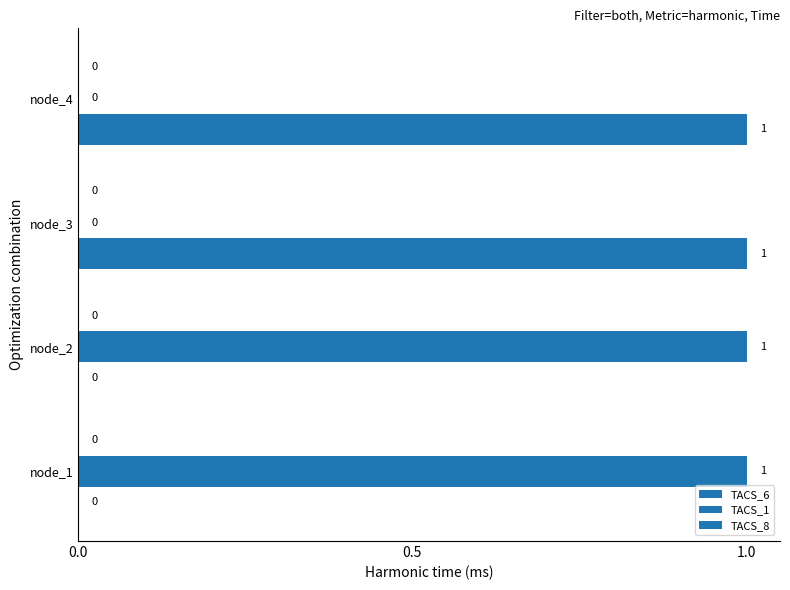

At how many categories does at least one series exceed 0?

4